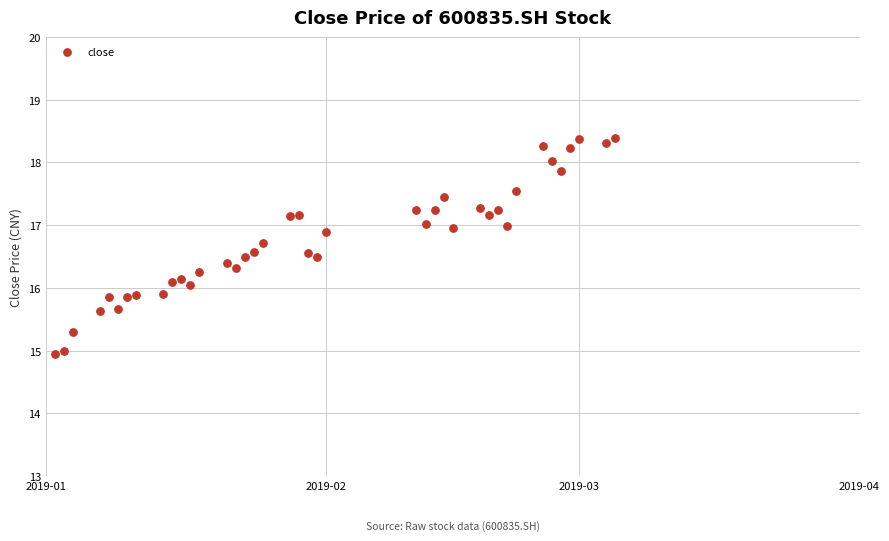

What is the range of X values (max minus min)?

62.0